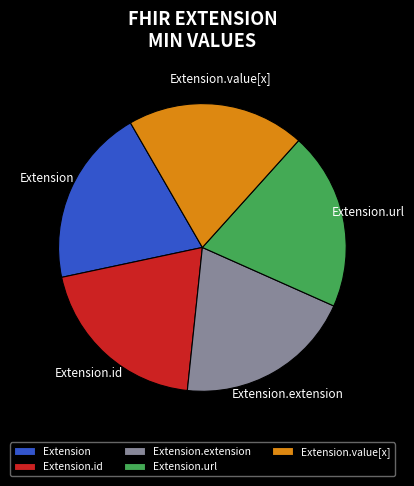

Count the number of slices in the pie.

5